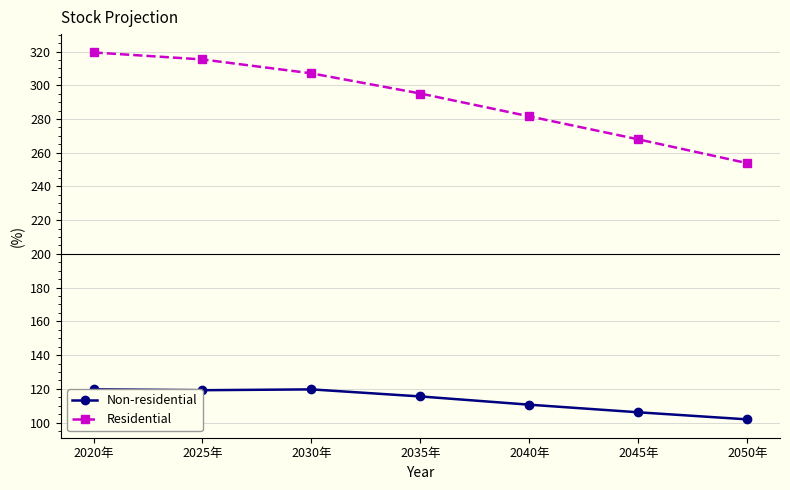

The Non-residential series shows 46.1 at 2035年. True or false?

False